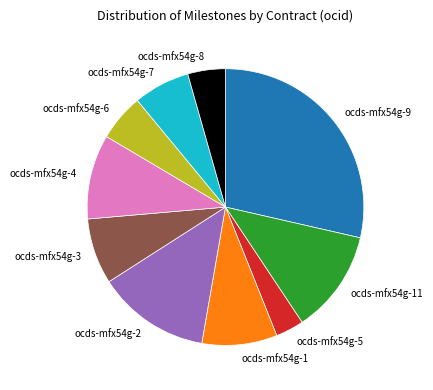

Which category has the biggest portion of the pie?

ocds-mfx54g-9